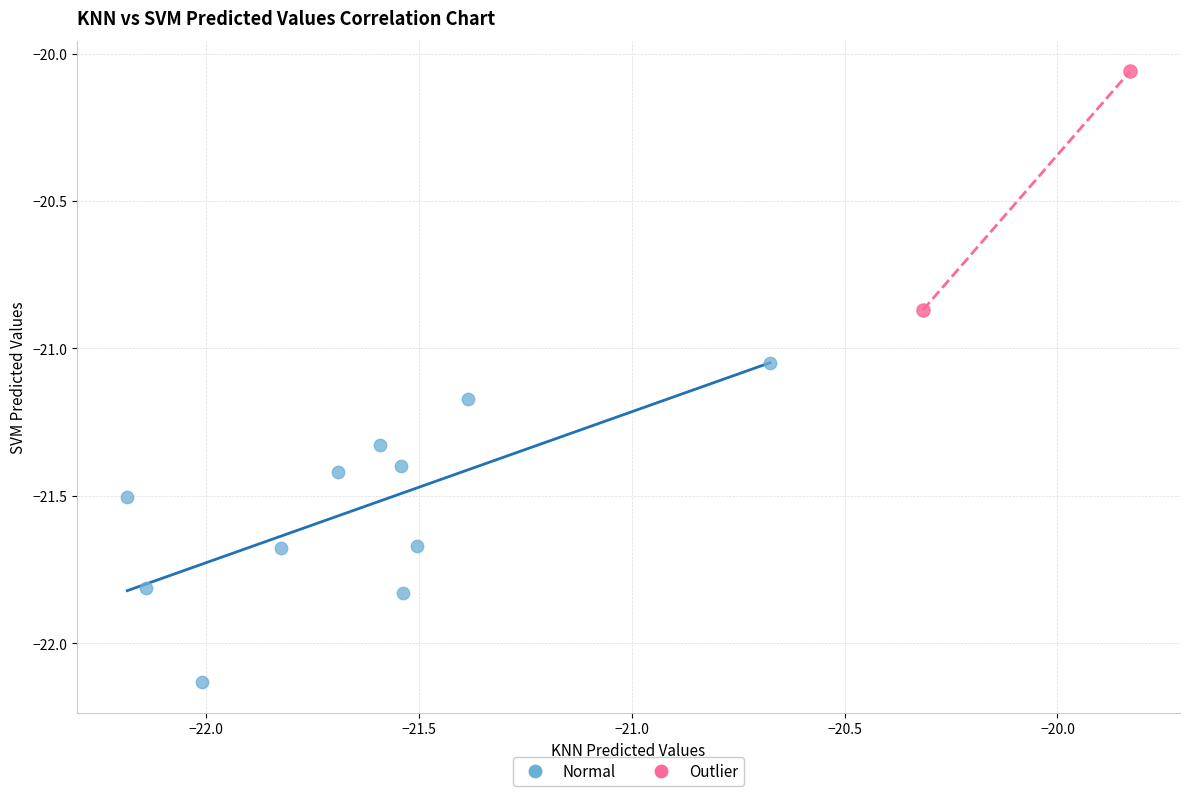

Which series has the widest spread of Y values?

Normal